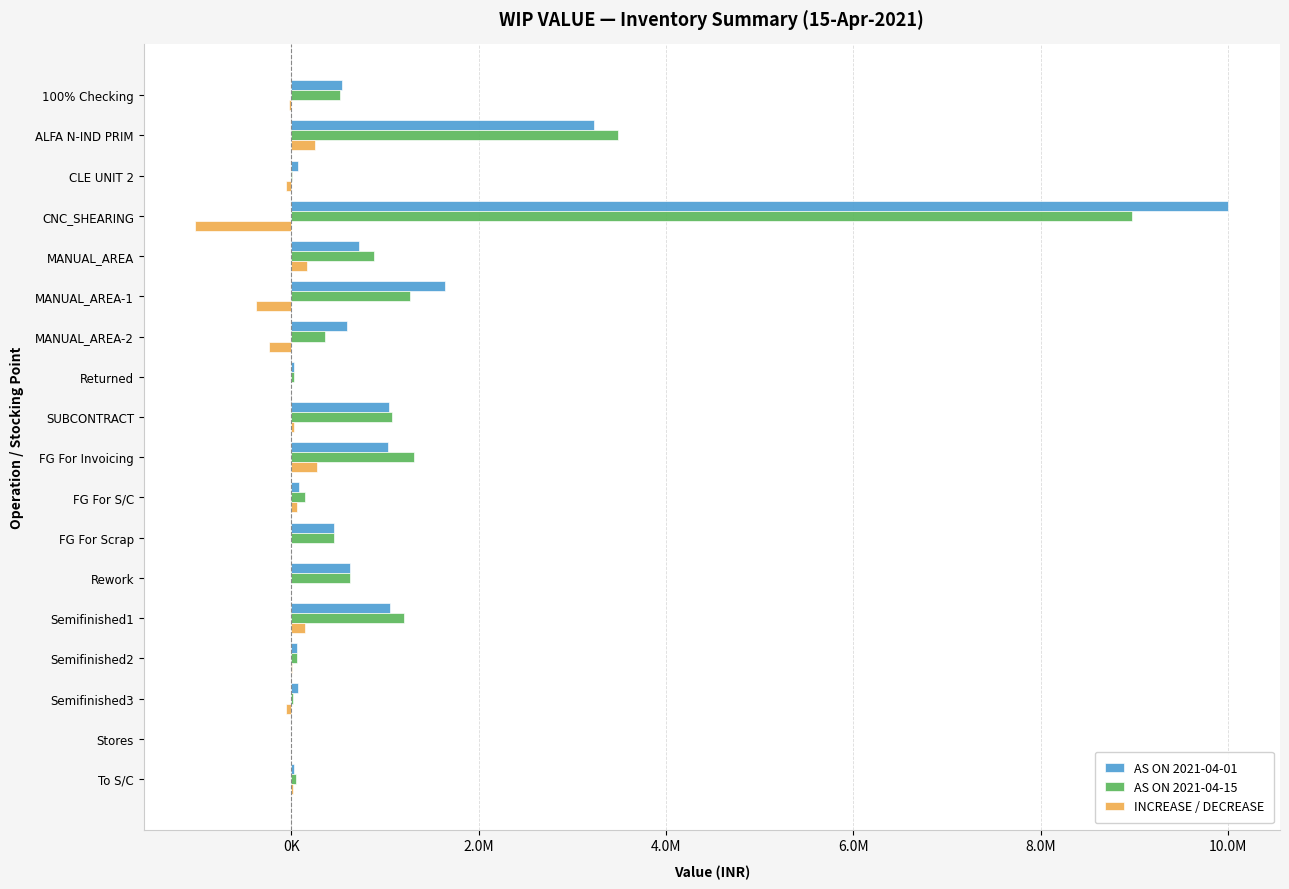

Where is INCREASE / DECREASE nearest to the value -375004?

MANUAL_AREA-1